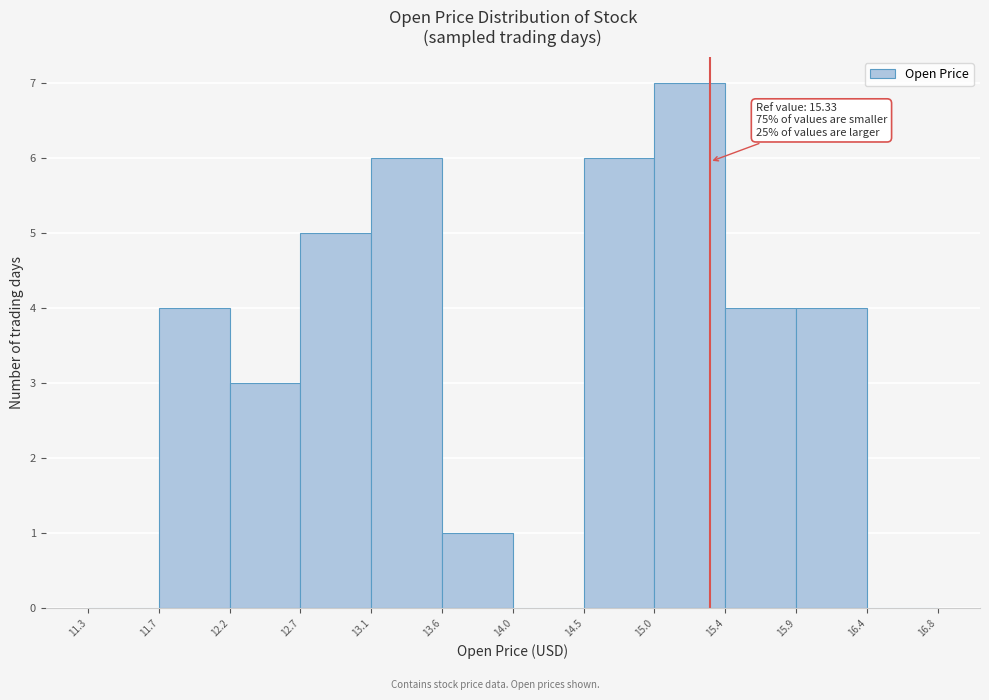

Over which range of the x-axis is the bar tallest?

15.0 to 15.4